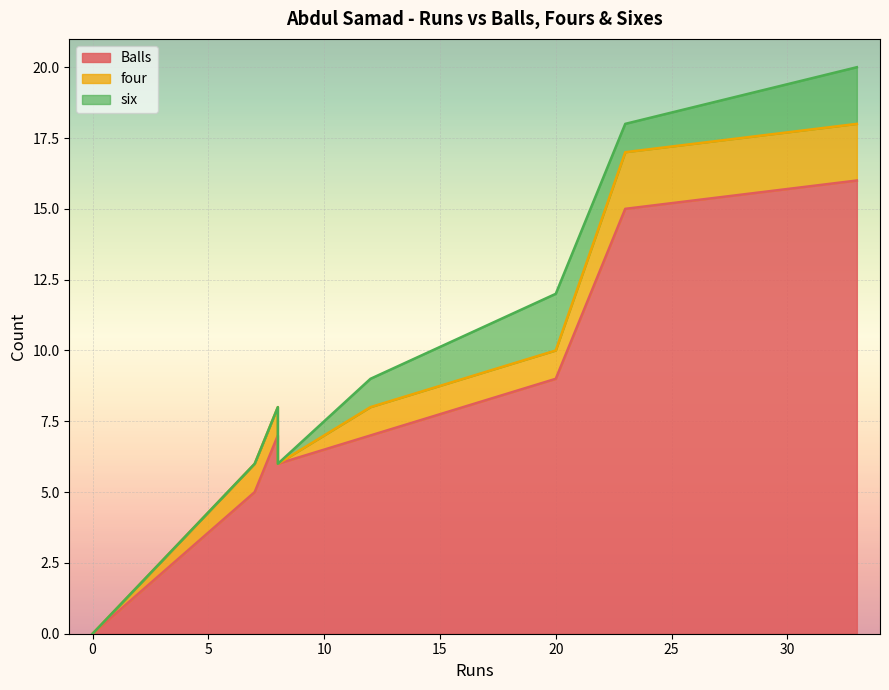

True or false: Balls and six cross at least once.

False